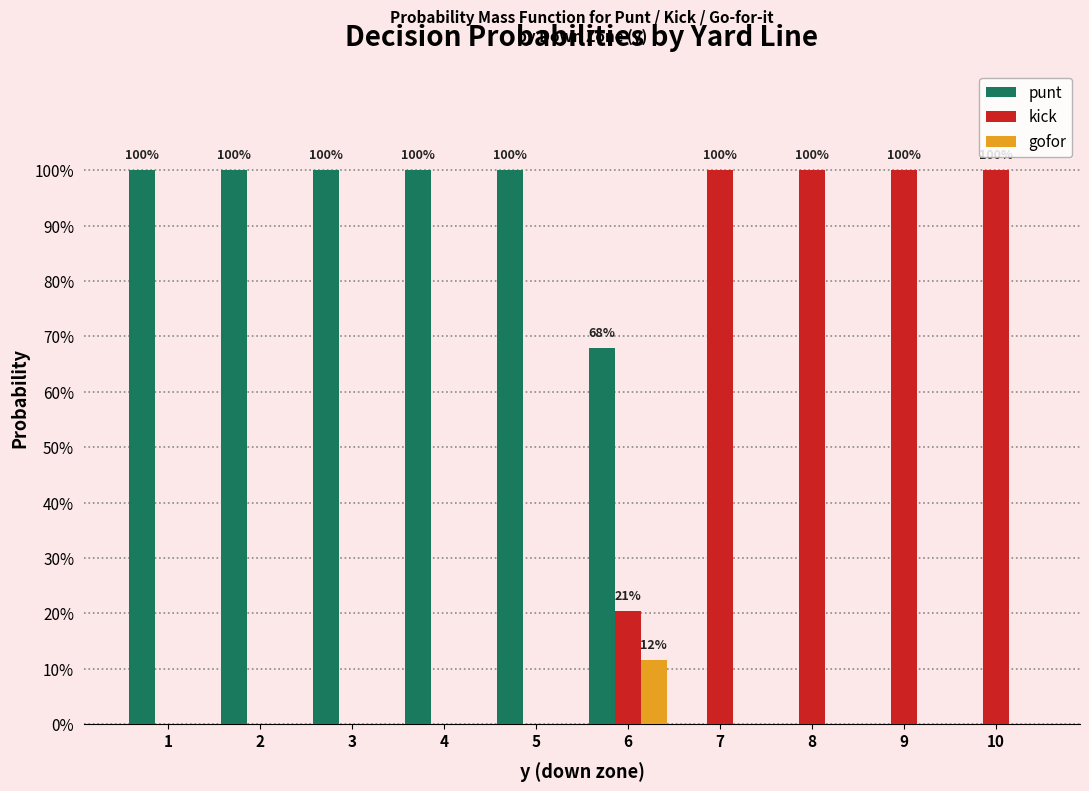

Does the chart contain stacked bars?

No